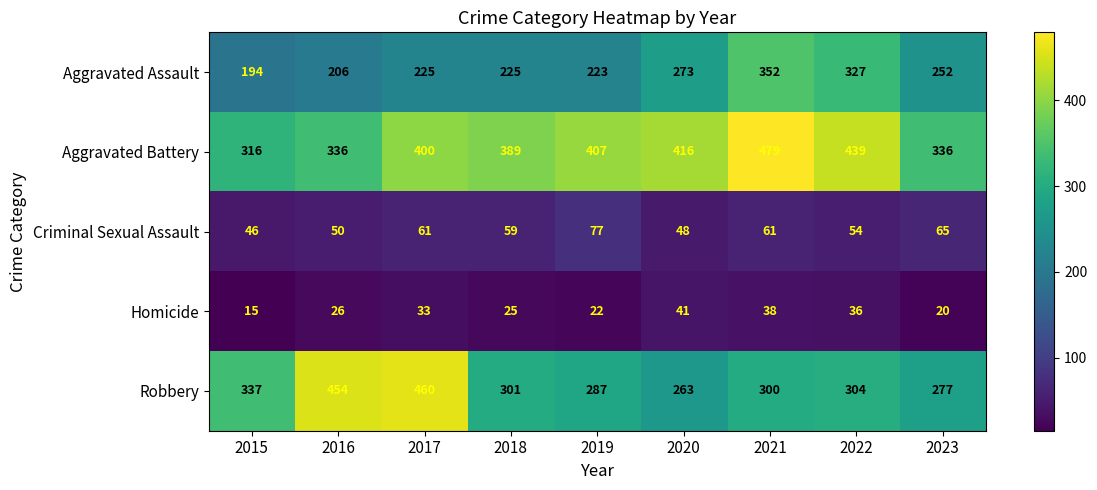

Between 2022 and 2023, which series saw the biggest shift?

Aggravated Battery